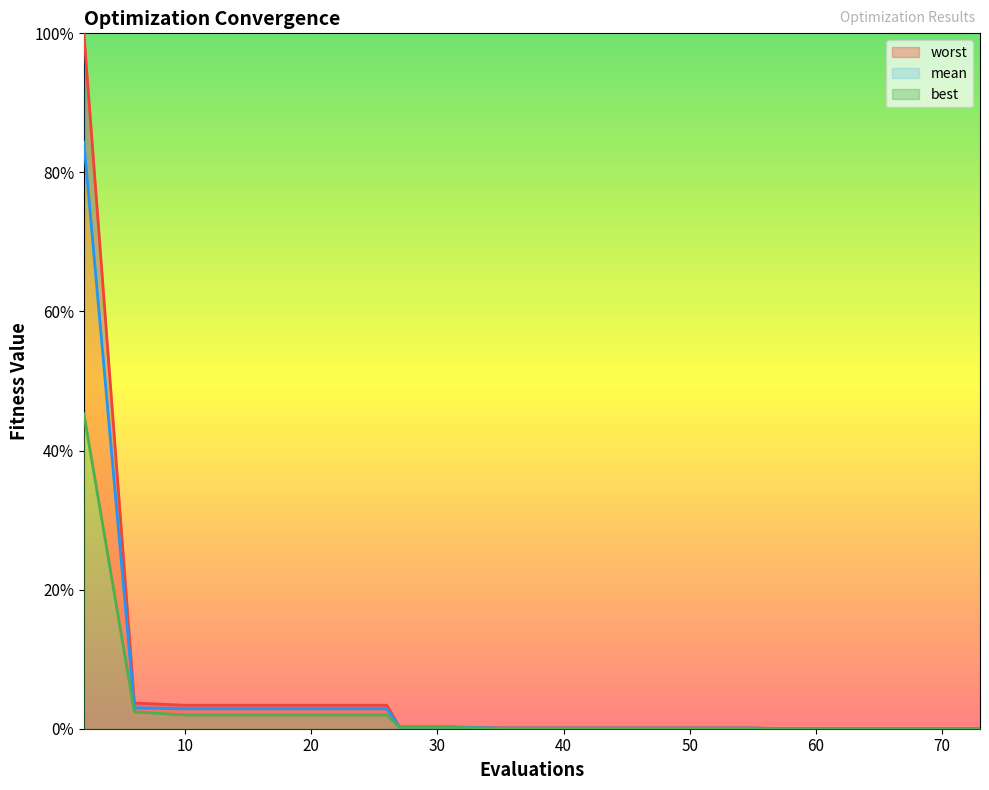

What is the sum of all mean values?

1.0